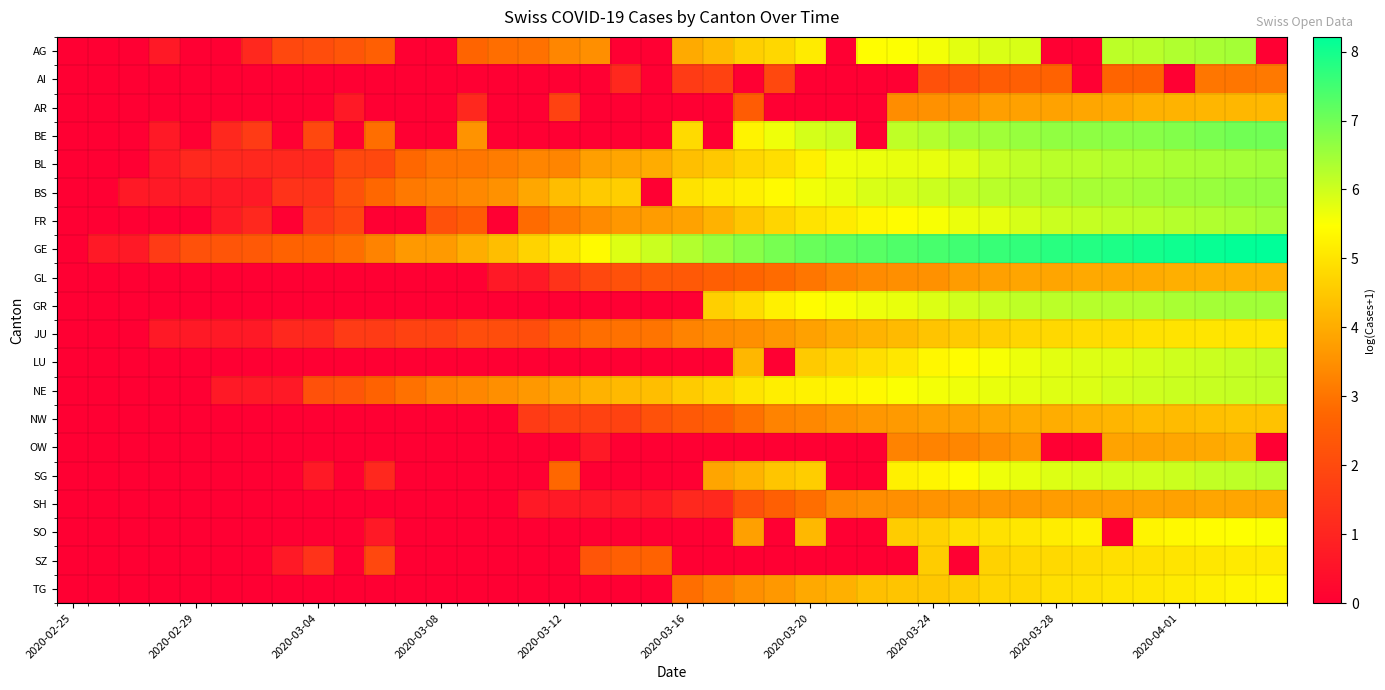

Reading right to left, list all the values displayed in this chart.

AG: 0.0	6.4	6.4	6.3	6.2	6.2	0.0	0.0	5.9	5.9	5.8	5.6	5.5	5.5	0.0	5.1	4.8	4.6	4.2	4.0	0.0	0.0	3.5	3.3	2.9	2.9	2.7	0.0	0.0	2.6	2.3	2.1	1.9	1.1	0.0	0.0	0.7	0.0	0.0	0.0
AI: 3.1	3.0	3.0	0.0	2.7	2.7	0.0	2.6	2.6	2.5	2.3	2.2	0.0	0.0	0.0	0.0	1.9	0.0	1.8	1.6	0.0	1.1	0.0	0.0	0.0	0.0	0.0	0.0	0.0	0.0	0.0	0.0	0.0	0.0	0.0	0.0	0.0	0.0	0.0	0.0
AR: 4.2	4.2	4.2	4.1	4.1	3.9	3.9	3.8	3.8	3.8	3.6	3.5	3.4	0.0	0.0	0.0	0.0	2.5	0.0	0.0	0.0	0.0	0.0	1.8	0.0	0.0	1.1	0.0	0.0	0.0	0.7	0.0	0.0	0.0	0.0	0.0	0.0	0.0	0.0	0.0
BE: 7.0	7.0	6.9	6.8	6.8	6.7	6.7	6.6	6.6	6.5	6.4	6.3	6.2	0.0	6.0	5.9	5.6	5.3	0.0	4.8	0.0	0.0	0.0	0.0	0.0	0.0	3.6	0.0	0.0	2.9	0.0	1.9	0.0	1.6	1.1	0.0	0.7	0.0	0.0	0.0
BL: 6.5	6.4	6.4	6.4	6.3	6.3	6.2	6.2	6.1	6.0	5.8	5.7	5.7	5.7	5.6	5.2	4.9	4.8	4.5	4.3	4.0	3.9	3.8	3.3	3.3	3.1	3.0	3.0	2.8	1.9	1.9	1.1	1.1	1.1	1.1	1.1	0.7	0.0	0.0	0.0
BS: 6.6	6.6	6.6	6.5	6.5	6.4	6.4	6.3	6.3	6.2	6.1	6.0	5.9	5.9	5.7	5.6	5.4	5.2	5.1	5.0	0.0	4.6	4.5	4.3	3.9	3.5	3.4	3.2	3.1	2.8	2.2	1.4	1.4	0.7	0.7	0.7	0.7	0.7	0.0	0.0
FR: 6.5	6.4	6.3	6.3	6.2	6.2	6.1	6.0	5.9	5.7	5.7	5.5	5.4	5.3	5.1	5.0	4.7	4.5	4.1	3.8	3.7	3.6	3.4	3.1	2.8	0.0	2.5	2.2	0.0	0.0	1.9	1.6	0.0	1.1	0.7	0.0	0.0	0.0	0.0	0.0
GE: 8.2	8.2	8.1	8.0	8.0	7.9	7.8	7.8	7.7	7.6	7.5	7.4	7.4	7.3	7.2	7.1	6.9	6.7	6.5	6.3	6.0	5.8	5.4	5.0	4.7	4.3	4.0	3.7	3.7	3.3	2.9	2.7	2.6	2.4	2.3	2.2	1.6	0.7	0.7	0.0
GL: 4.1	4.1	4.1	4.0	4.0	4.0	3.9	3.9	3.9	3.8	3.7	3.5	3.5	3.4	3.3	3.0	2.8	2.7	2.6	2.4	2.4	2.2	1.9	1.4	0.7	0.7	0.0	0.0	0.0	0.0	0.0	0.0	0.0	0.0	0.0	0.0	0.0	0.0	0.0	0.0
GR: 6.5	6.5	6.4	6.4	6.3	6.3	6.3	6.2	6.2	6.1	6.0	5.8	5.7	5.7	5.6	5.4	5.2	4.9	4.6	0.0	0.0	0.0	0.0	0.0	0.0	0.0	0.0	0.0	0.0	0.0	0.0	0.0	0.0	0.0	0.0	0.0	0.0	0.0	0.0	0.0
JU: 5.0	5.0	5.0	5.0	4.9	4.9	4.9	4.8	4.7	4.6	4.5	4.4	4.2	4.1	4.0	3.8	3.6	3.5	3.4	3.3	3.0	2.9	2.9	2.6	2.1	2.1	2.1	1.8	1.8	1.6	1.6	1.1	1.1	0.7	0.7	0.7	0.7	0.0	0.0	0.0
LU: 6.2	6.1	6.0	6.0	5.9	5.9	5.8	5.8	5.7	5.5	5.4	5.3	5.1	4.9	4.7	4.5	0.0	4.2	0.0	0.0	0.0	0.0	0.0	0.0	0.0	0.0	0.0	0.0	0.0	0.0	0.0	0.0	0.0	0.0	0.0	0.0	0.0	0.0	0.0	0.0
NE: 6.1	6.1	6.1	6.0	6.0	5.9	5.8	5.8	5.8	5.7	5.6	5.6	5.5	5.4	5.3	5.2	5.2	5.0	4.7	4.5	4.3	4.2	4.1	3.9	3.6	3.5	3.3	3.2	2.9	2.6	2.3	2.2	0.7	0.7	0.7	0.0	0.0	0.0	0.0	0.0
NW: 4.4	4.4	4.3	4.3	4.3	4.2	4.1	4.0	4.0	3.9	3.8	3.8	3.7	3.6	3.5	3.4	3.3	2.9	2.6	2.4	2.2	1.8	1.8	1.8	1.6	0.0	0.0	0.0	0.0	0.0	0.0	0.0	0.0	0.0	0.0	0.0	0.0	0.0	0.0	0.0
OW: 0.0	4.0	4.0	3.9	3.9	3.9	0.0	0.0	3.6	3.4	3.3	3.3	3.3	0.0	0.0	0.0	0.0	0.0	0.0	0.0	0.0	0.0	0.7	0.0	0.0	0.0	0.0	0.0	0.0	0.0	0.0	0.0	0.0	0.0	0.0	0.0	0.0	0.0	0.0	0.0
SG: 6.2	6.2	6.1	6.0	6.0	6.0	5.9	5.8	5.7	5.6	5.4	5.3	5.2	0.0	0.0	4.6	4.5	4.1	3.9	0.0	0.0	0.0	0.0	2.8	0.0	0.0	0.0	0.0	0.0	1.1	0.0	0.7	0.0	0.0	0.0	0.0	0.0	0.0	0.0	0.0
SH: 3.9	3.9	3.9	3.8	3.8	3.8	3.7	3.7	3.6	3.6	3.6	3.6	3.5	3.4	3.4	2.9	2.6	2.2	1.1	1.1	0.7	0.7	0.7	0.7	0.7	0.0	0.0	0.0	0.0	0.0	0.0	0.0	0.0	0.0	0.0	0.0	0.0	0.0	0.0	0.0
SO: 5.5	5.5	5.4	5.4	5.3	0.0	5.3	5.2	5.1	5.0	4.9	4.7	4.6	0.0	0.0	4.2	0.0	3.8	0.0	0.0	0.0	0.0	0.0	0.0	0.0	0.0	0.0	0.0	0.0	0.7	0.0	0.0	0.0	0.0	0.0	0.0	0.0	0.0	0.0	0.0
SZ: 5.1	5.1	5.0	5.0	4.9	4.9	4.9	4.8	4.8	4.7	0.0	4.6	0.0	0.0	0.0	0.0	0.0	0.0	0.0	0.0	2.6	2.6	2.3	0.0	0.0	0.0	0.0	0.0	0.0	1.9	0.0	1.4	0.7	0.0	0.0	0.0	0.0	0.0	0.0	0.0
TG: 5.3	5.3	5.2	5.1	5.0	5.0	4.9	4.9	4.8	4.7	4.6	4.5	4.4	4.3	4.1	3.9	3.6	3.5	3.2	2.9	0.0	0.0	0.0	0.0	0.0	0.0	0.0	0.0	0.0	0.0	0.0	0.0	0.0	0.0	0.0	0.0	0.0	0.0	0.0	0.0